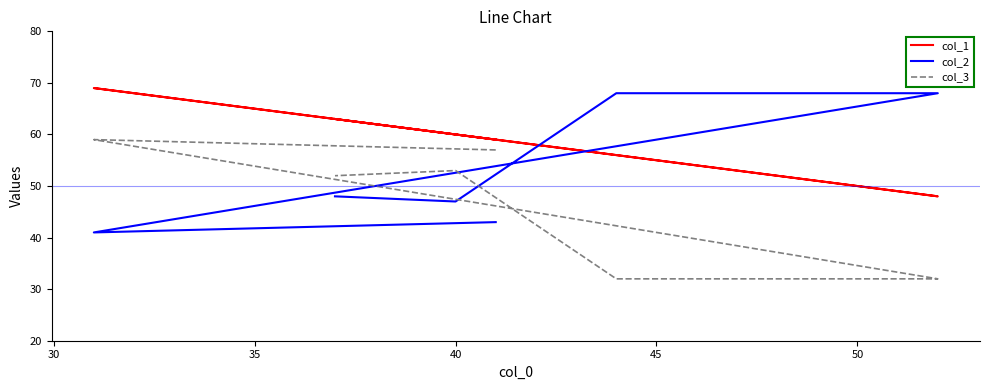

What is the total value across all series at 40?

156